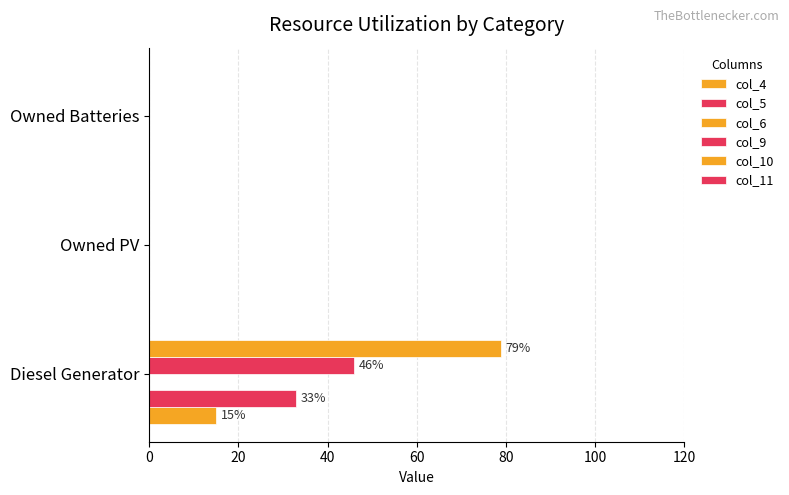

How many series are shown in this chart?

4